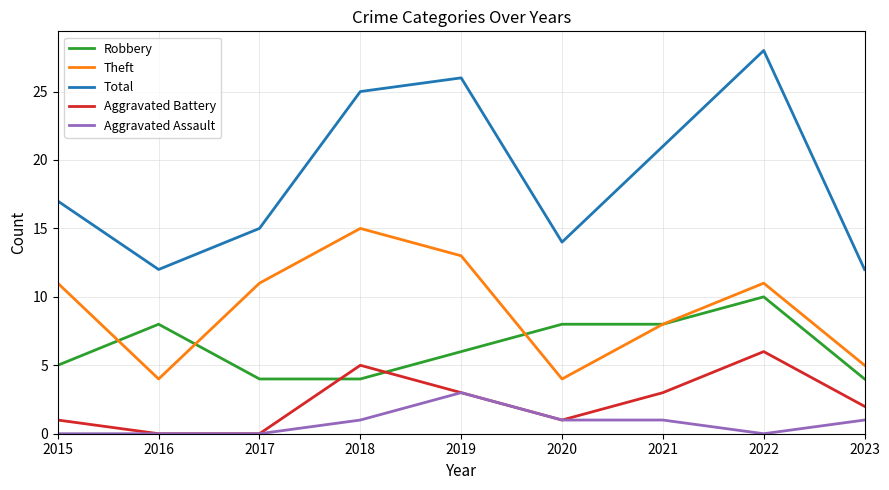

What is the total value across all series at 2015?

34